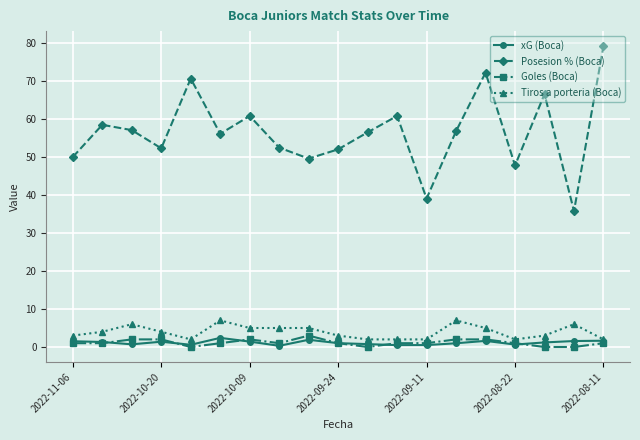

What is the difference between the maximum and minimum values in the xG (Boca) series?

2.1